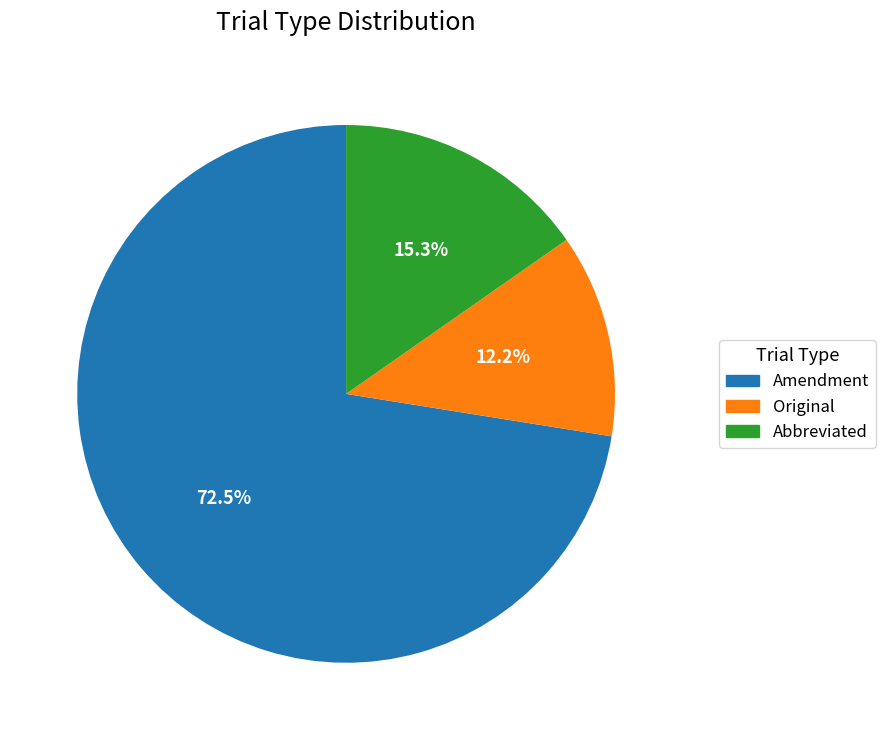

Count the number of slices in the pie.

3